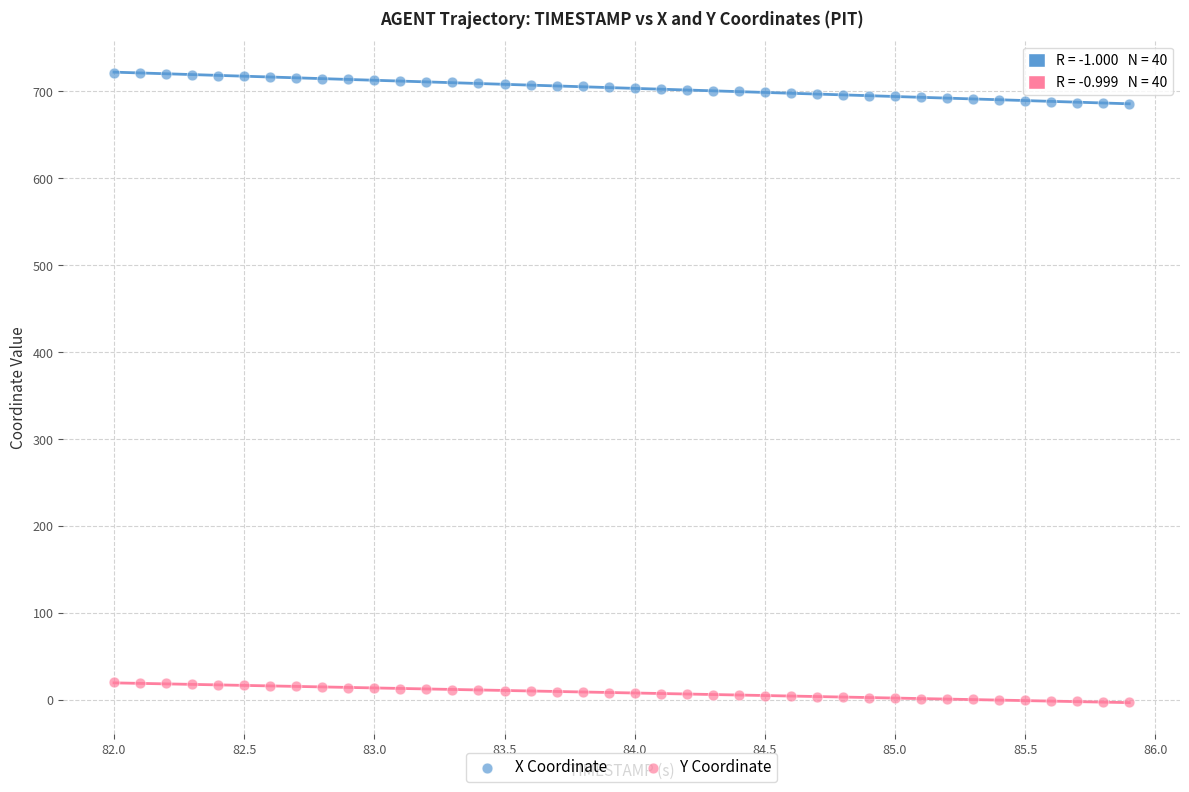

Which series reaches the maximum Y coordinate?

X Coordinate